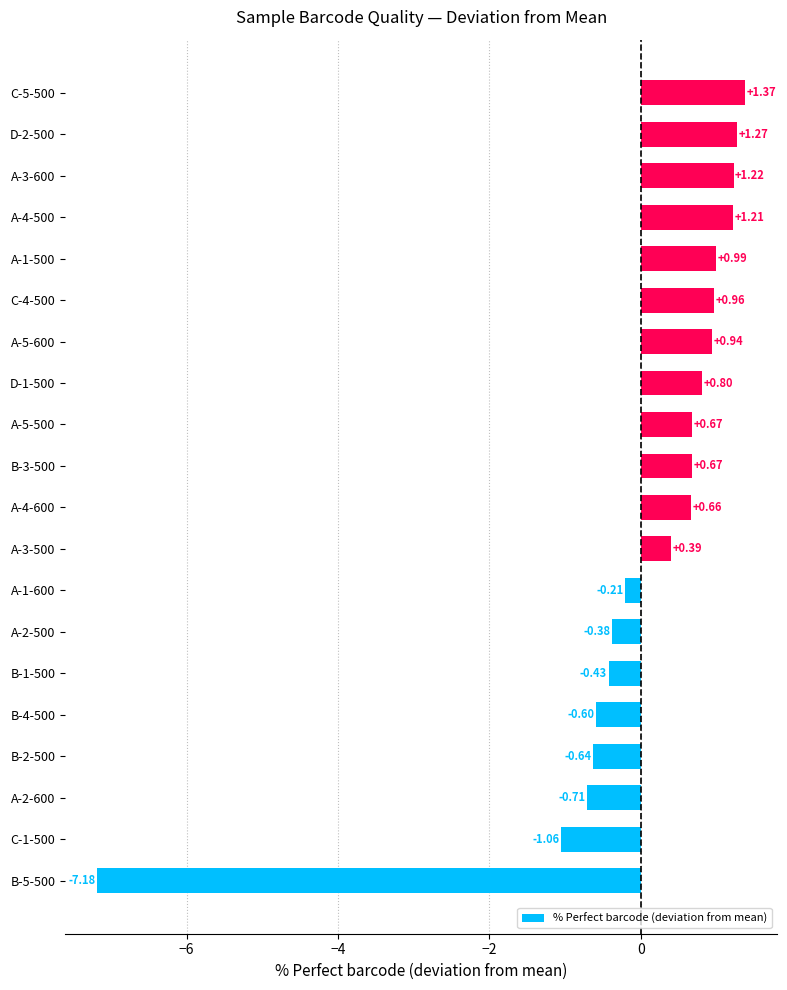

Which has a higher value, A-4-600 or C-1-500?

A-4-600